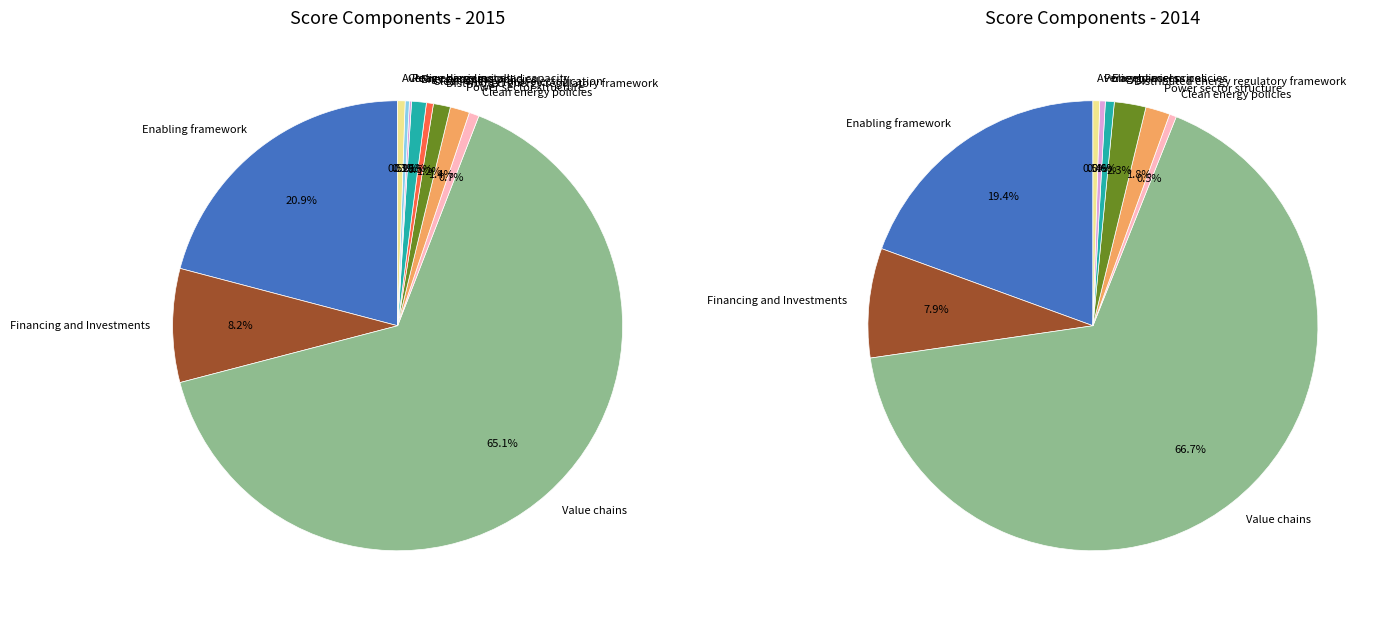

What is the majority slice?

Value chains